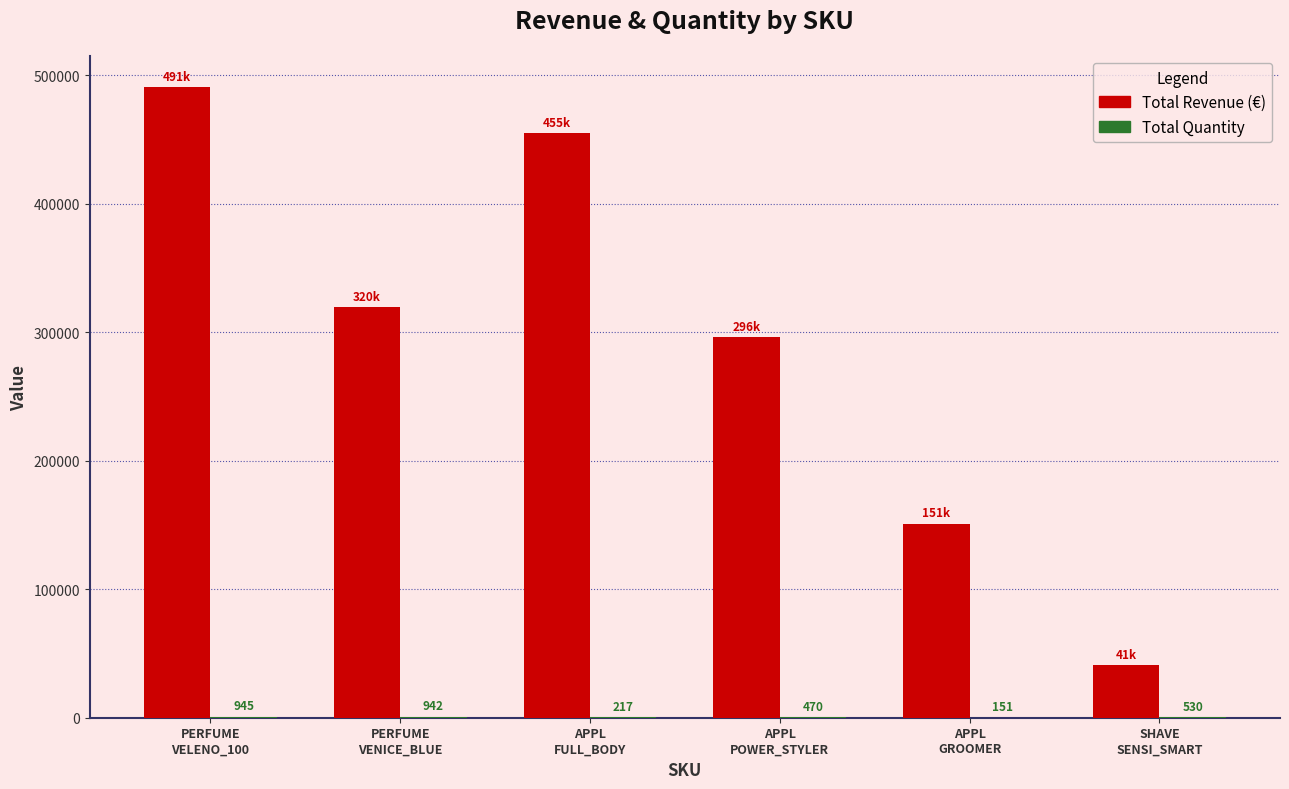

What is the maximum value for Total Revenue (€)?

490564.0